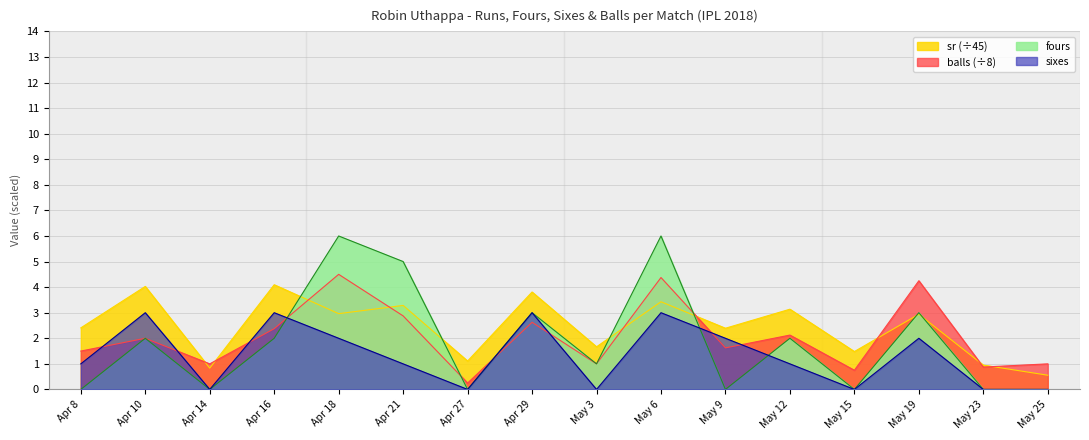

List the series in order of their overall mean, lowest first.

sixes, fours, balls (÷8), sr (÷45)